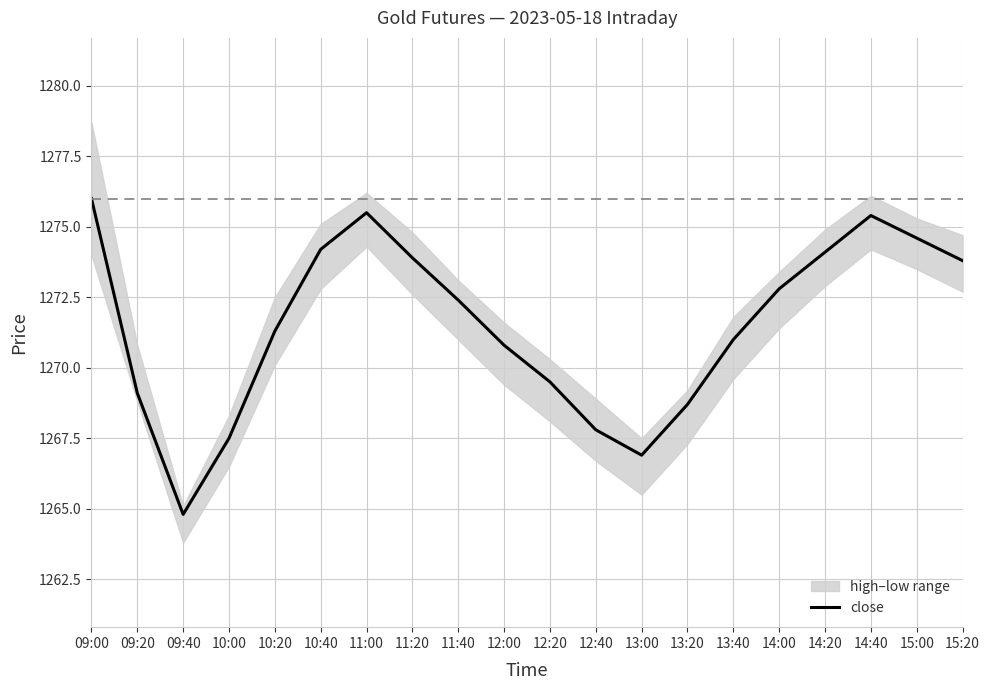

What is the greatest value displayed?

1276.0